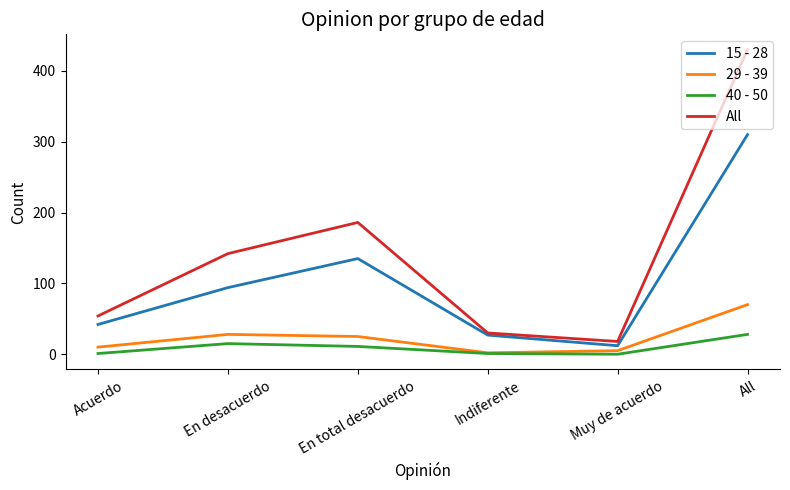

Where is 29 - 39 nearest to the value 36?

En desacuerdo